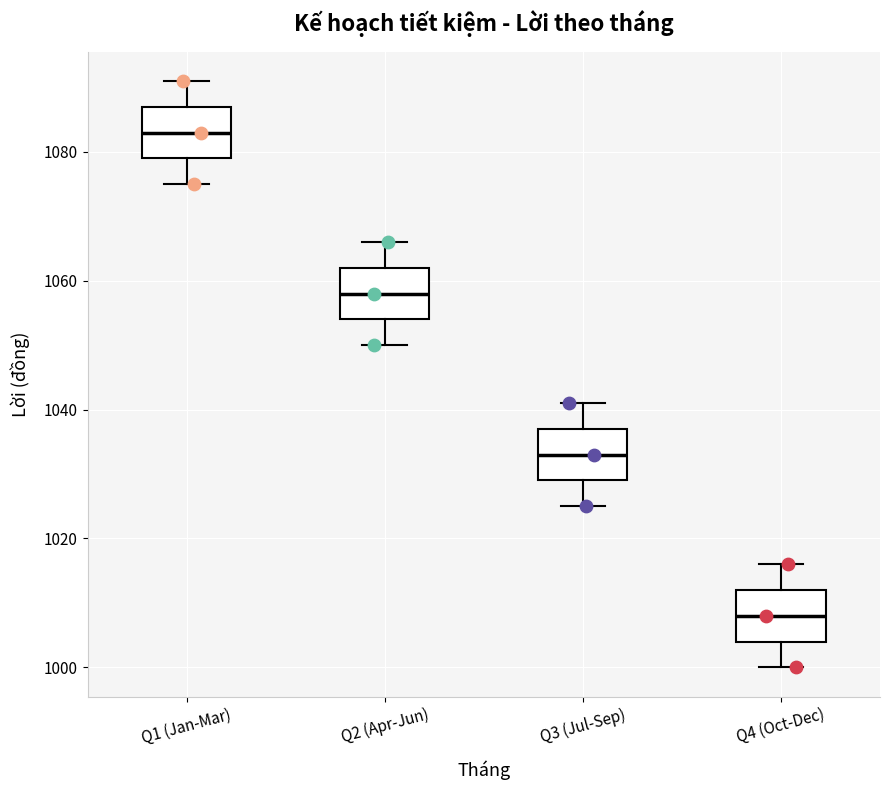

Which box's median line is the highest?

Q1 (Jan-Mar)